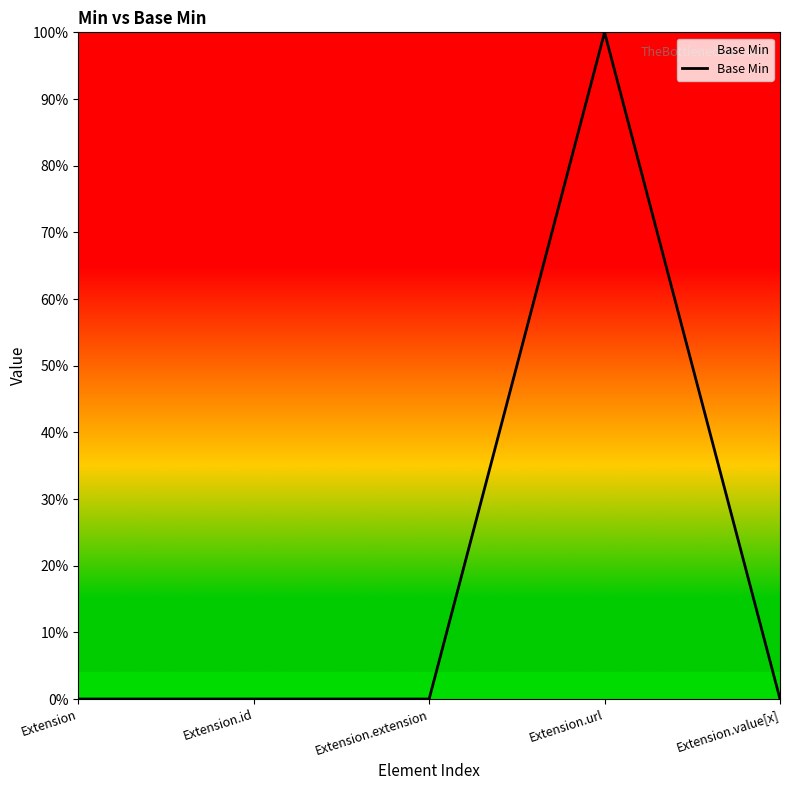

Where is the first local maximum?

Extension.url